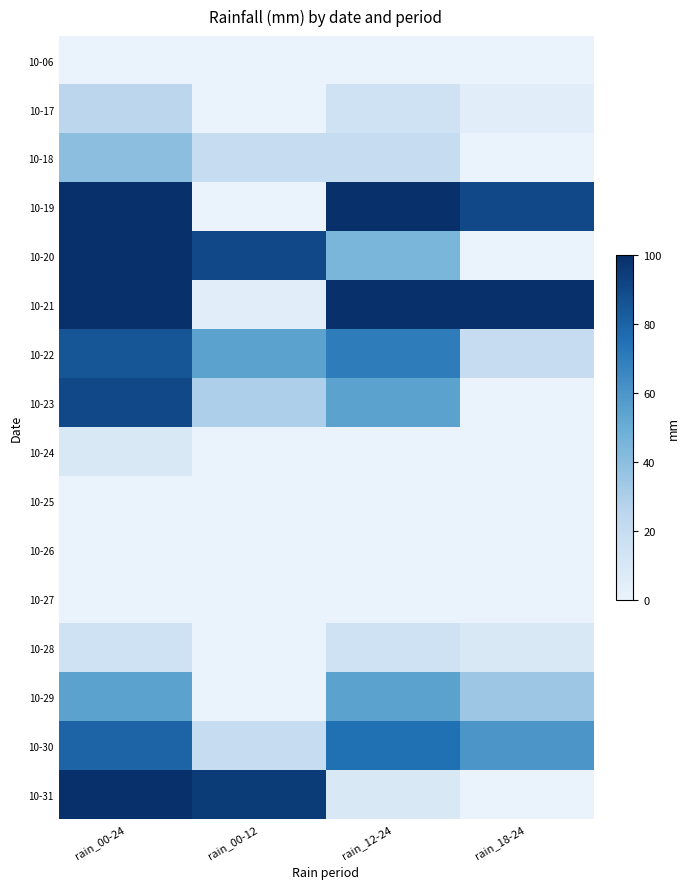

Rank the series by their maximum value, from highest to lowest.

10-19, 10-20, 10-21, 10-31, 10-23, 10-22, 10-30, 10-29, 10-18, 10-17, 10-28, 10-24, 10-06, 10-25, 10-26, 10-27